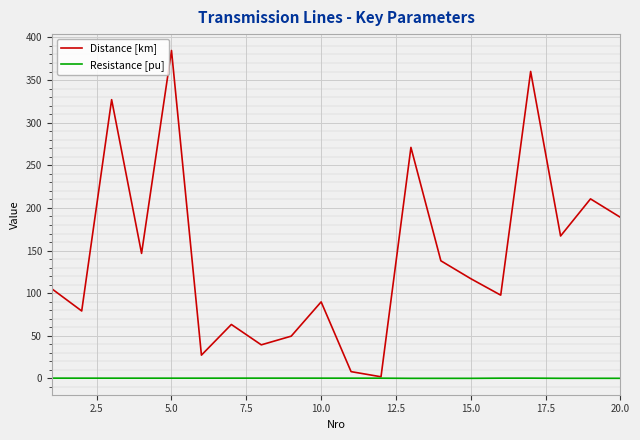

List the series in order of their peak value, highest first.

Distance [km], Resistance [pu]